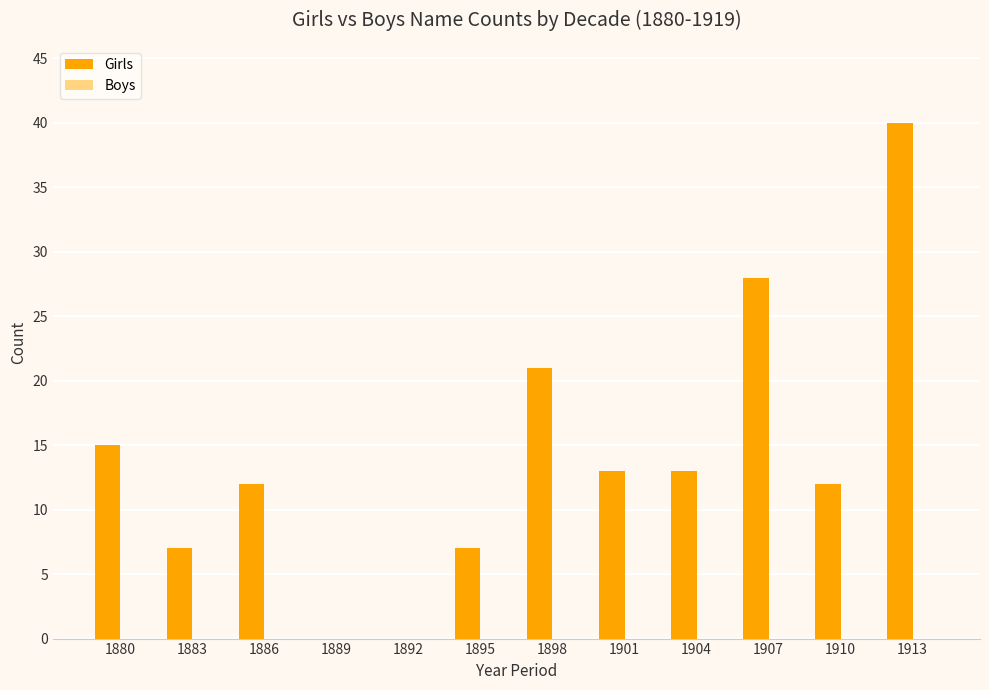

Is it true that the value at 1883 is 7?

True